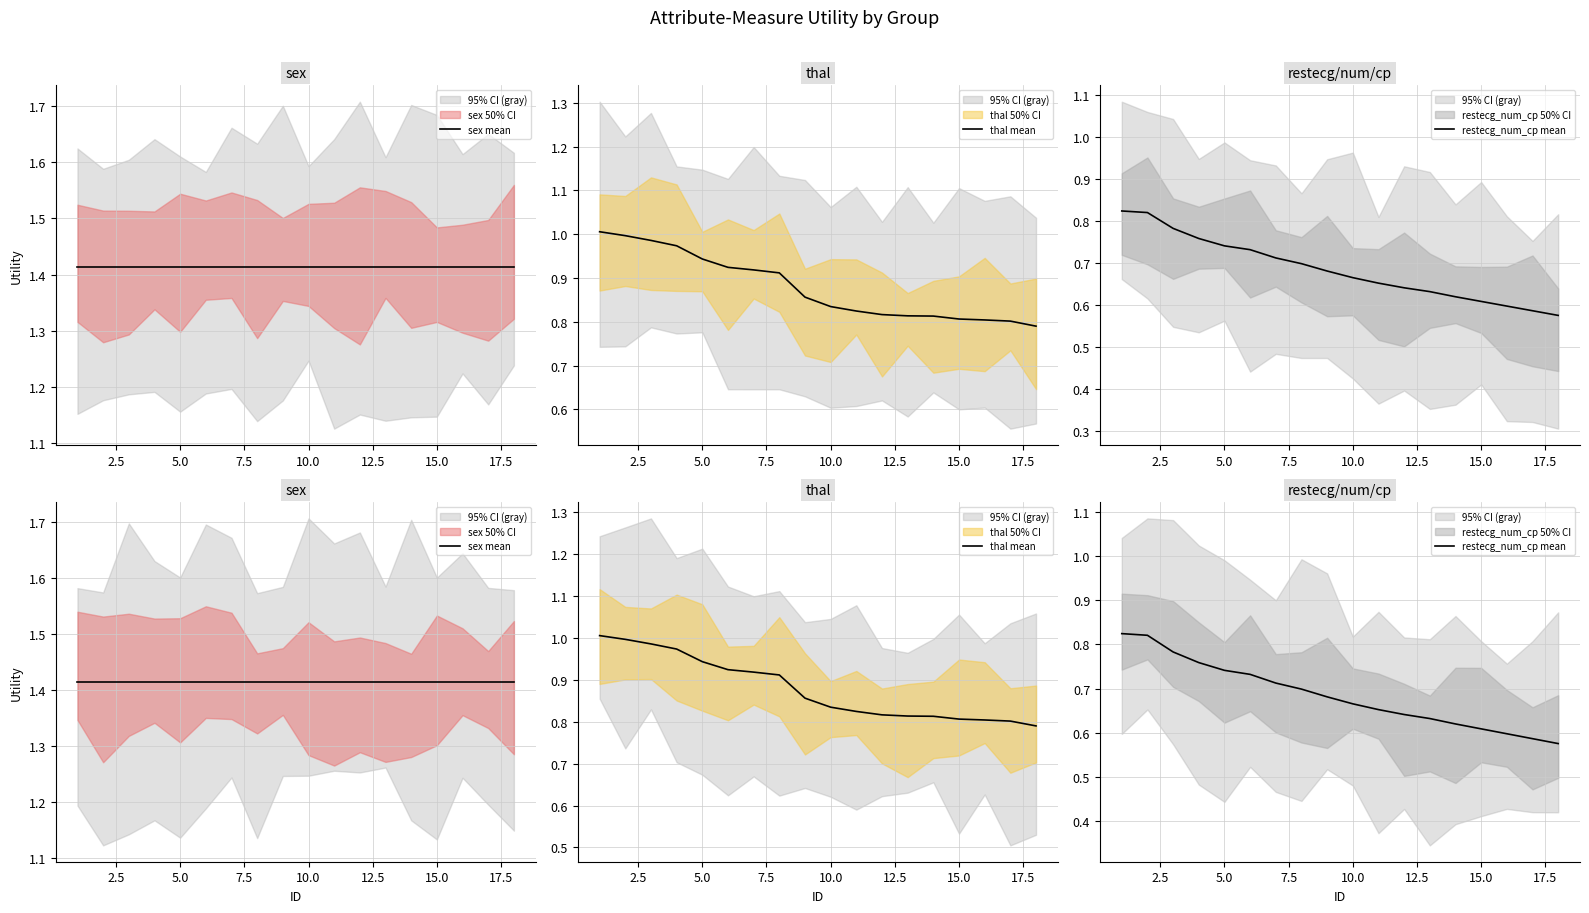

How many data points does each series have?

18